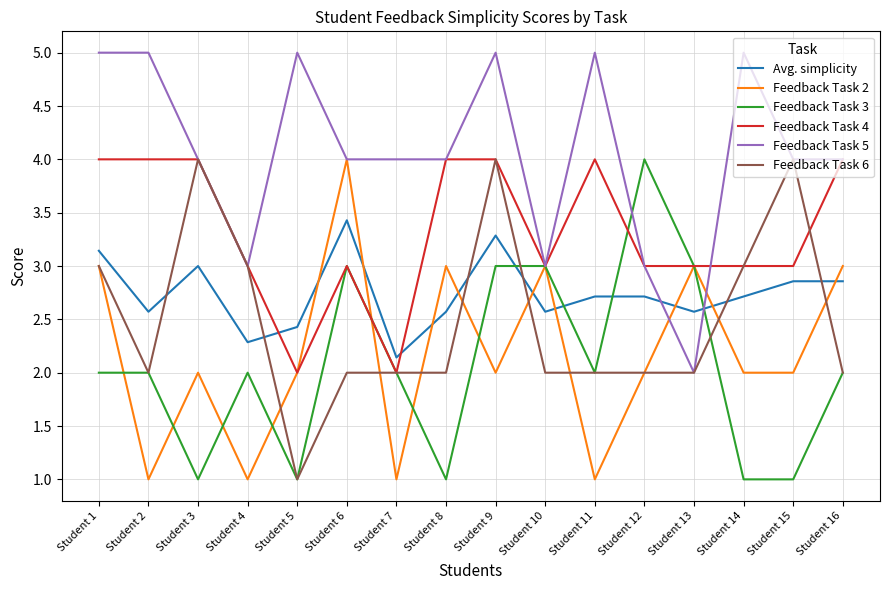

What is the spread (max minus min) of values at Student 4?

2.0